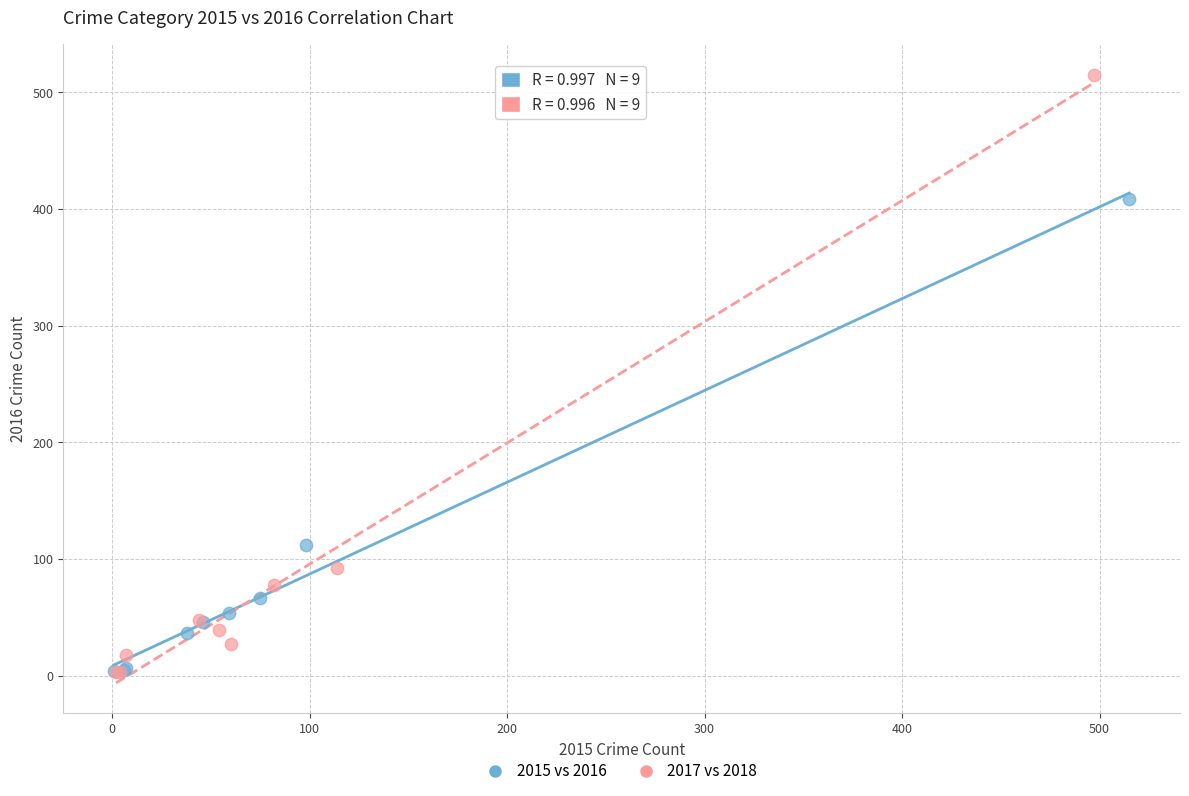

Which series reaches the maximum Y coordinate?

2017 vs 2018